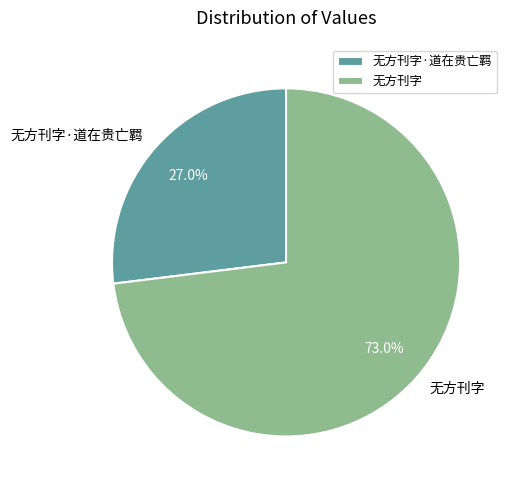

Between 无方刊字·道在贵亡羁 and 无方刊字, which is larger?

无方刊字